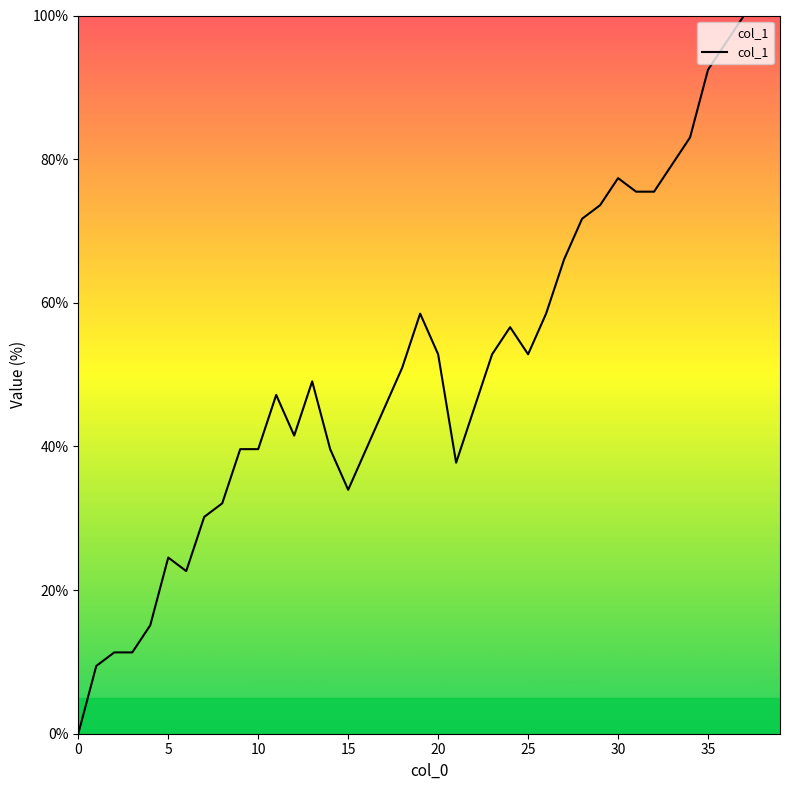

What is the difference between the maximum and minimum values?

100.0